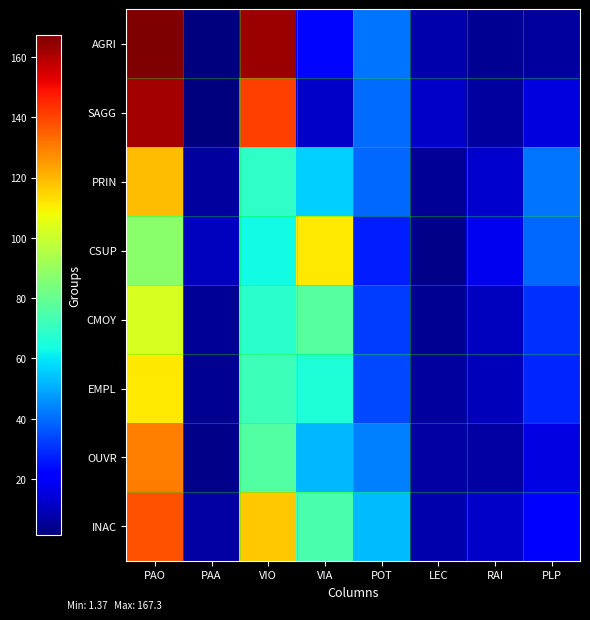

Reading left to right, transcribe all the data shown in this chart.

AGRI: PAO=167.3	PAA=1.4	VIO=163.0	VIA=23.0	POT=41.0	LEC=8.0	RAI=4.0	PLP=6.0
SAGG: PAO=162.0	PAA=2.0	VIO=141.0	VIA=12.0	POT=40.0	LEC=12.0	RAI=6.0	PLP=15.0
PRIN: PAO=119.0	PAA=6.0	VIO=69.0	VIA=56.0	POT=39.0	LEC=5.0	RAI=13.0	PLP=41.0
CSUP: PAO=87.5	PAA=11.0	VIO=63.0	VIA=111.0	POT=27.0	LEC=3.0	RAI=18.0	PLP=39.0
CMOY: PAO=103.0	PAA=5.0	VIO=68.0	VIA=77.0	POT=32.0	LEC=4.0	RAI=11.0	PLP=30.0
EMPL: PAO=111.0	PAA=4.0	VIO=72.0	VIA=66.0	POT=34.0	LEC=6.0	RAI=10.0	PLP=28.0
OUVR: PAO=130.0	PAA=3.0	VIO=76.0	VIA=52.0	POT=43.0	LEC=7.0	RAI=7.0	PLP=16.0
INAC: PAO=138.0	PAA=7.0	VIO=117.0	VIA=74.0	POT=53.0	LEC=8.0	RAI=12.0	PLP=20.0